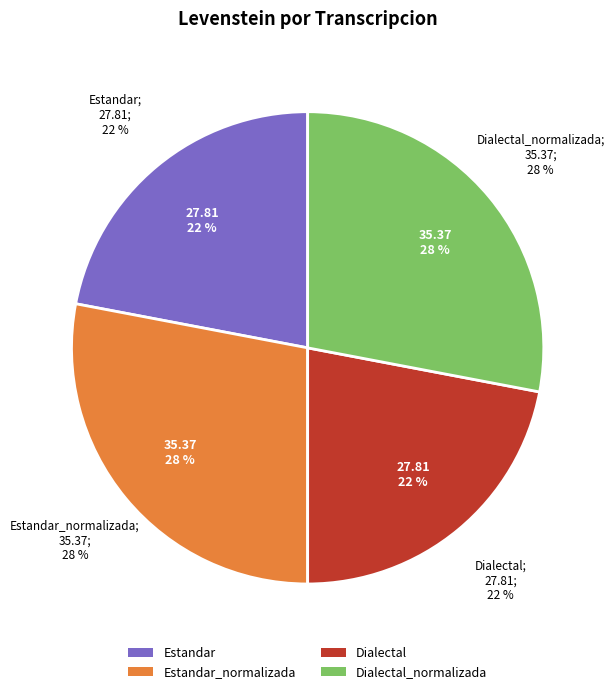

Combined, what portion of the pie is Dialectal_normalizada and Estandar_normalizada?

56.0%